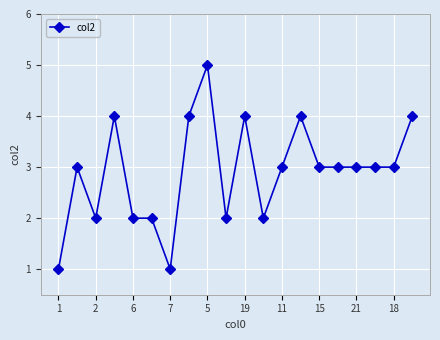

Reading left to right, extract all data points from this chart.

1	3	2	4	2	2	1	4	5	2	4	2	3	4	3	3	3	3	3	4